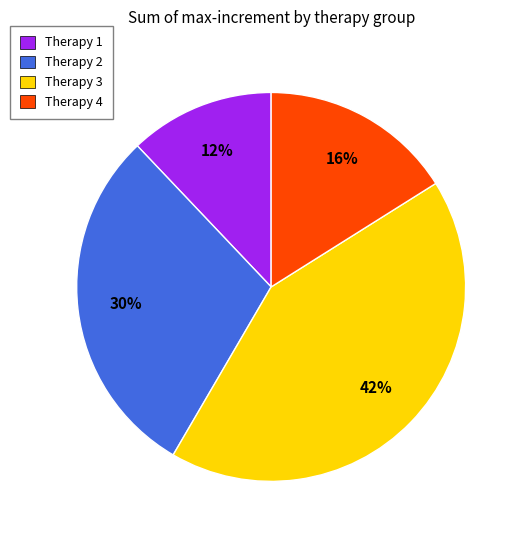

Combined, do Therapy 3 and Therapy 2 account for over 50%?

Yes